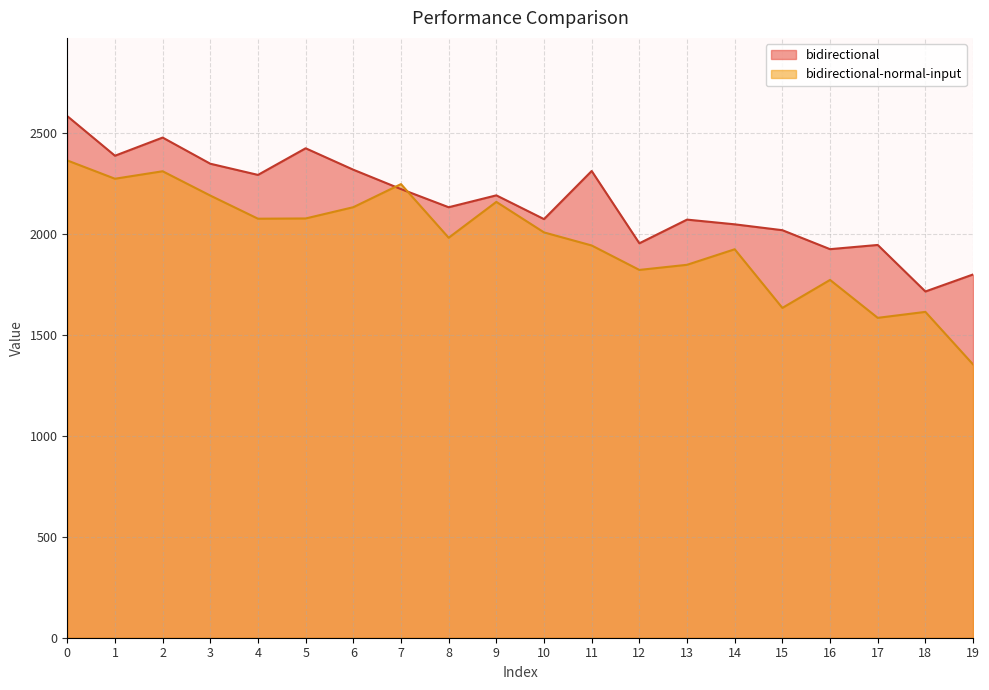

In bidirectional, how many points are lower than both neighbors (excluding endpoints)?

7